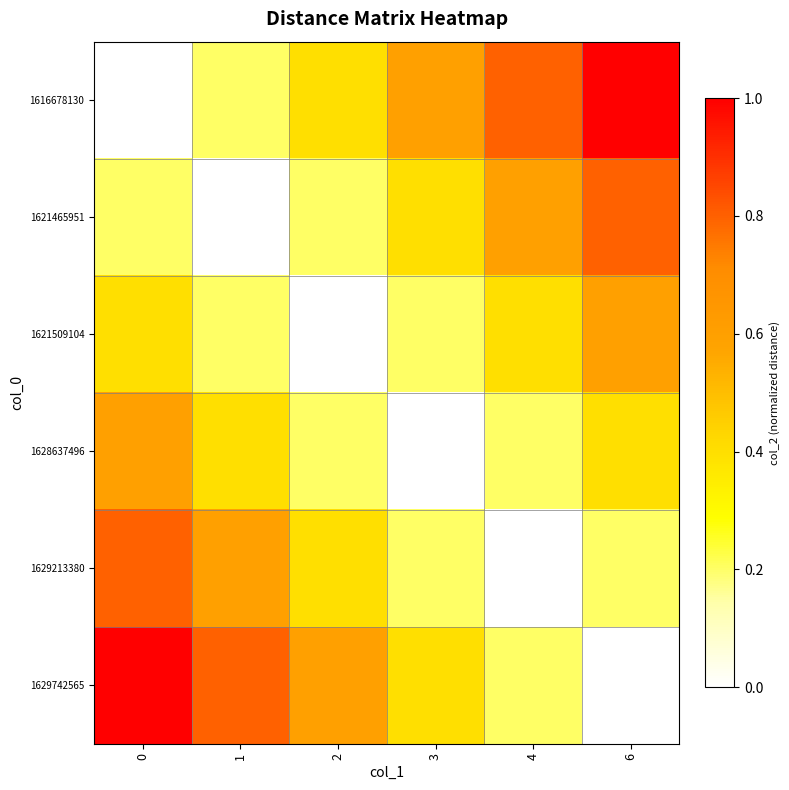

At which category does the chart reach its peak across all series?

6